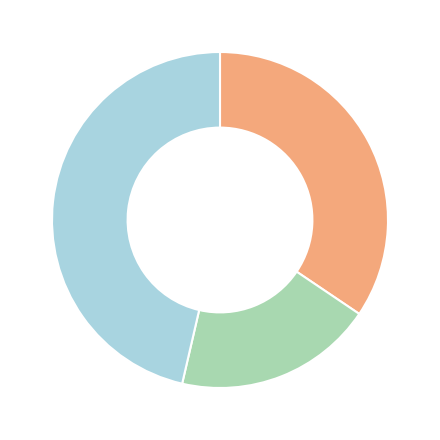

Is there any slice that represents more than half of the pie?

No